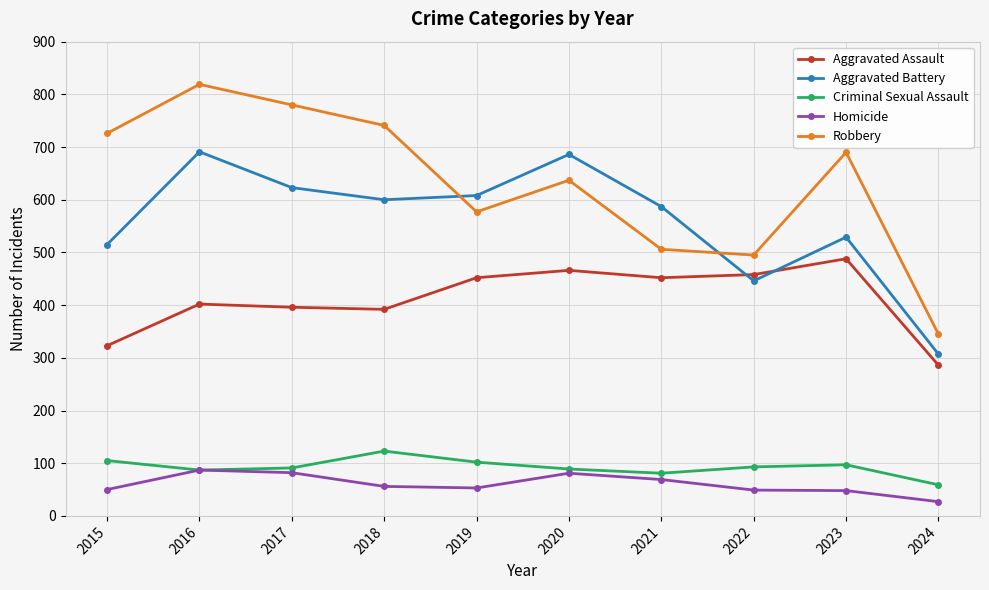

What is the total value across all series at 2022?

1541